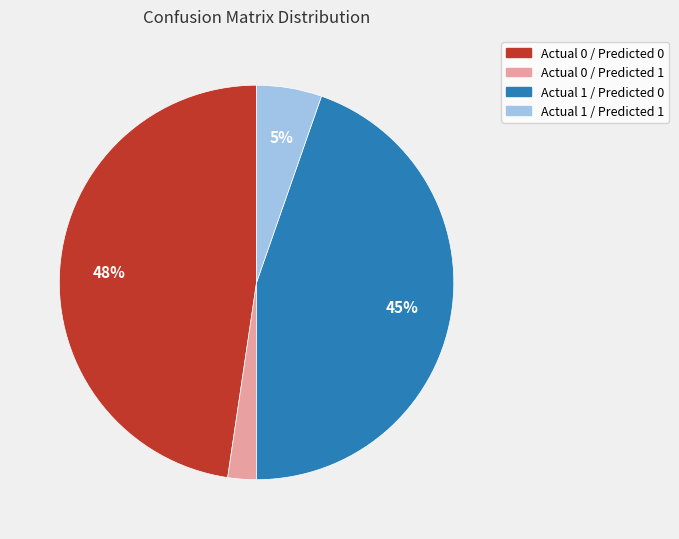

Rank the categories by value from highest to lowest.

Actual 0 / Predicted 0, Actual 1 / Predicted 0, Actual 1 / Predicted 1, Actual 0 / Predicted 1